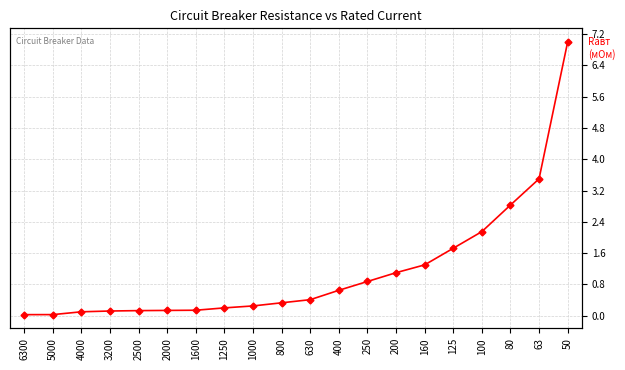

True or false: there are more than 0 points higher than both neighbors.

False